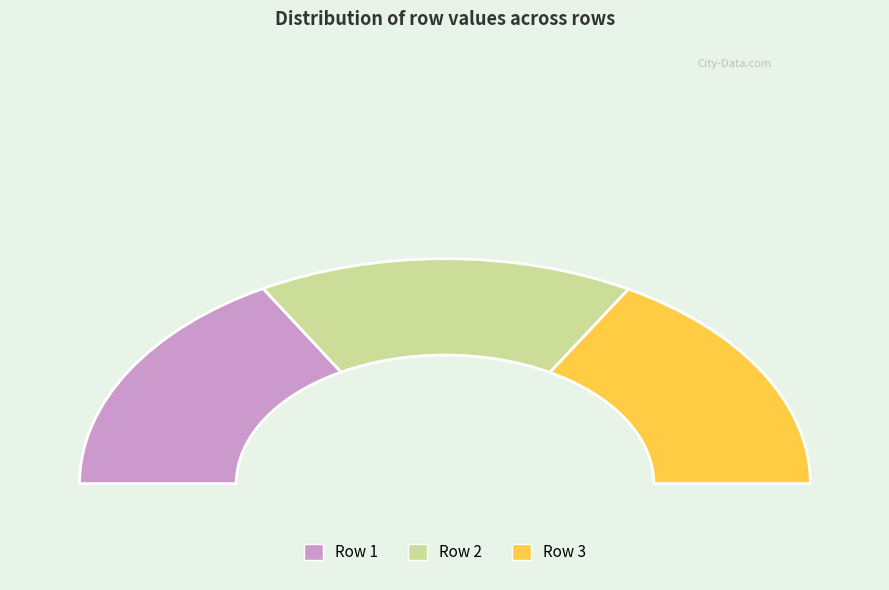

The 3 slice represents 25% of the pie. True or false?

False